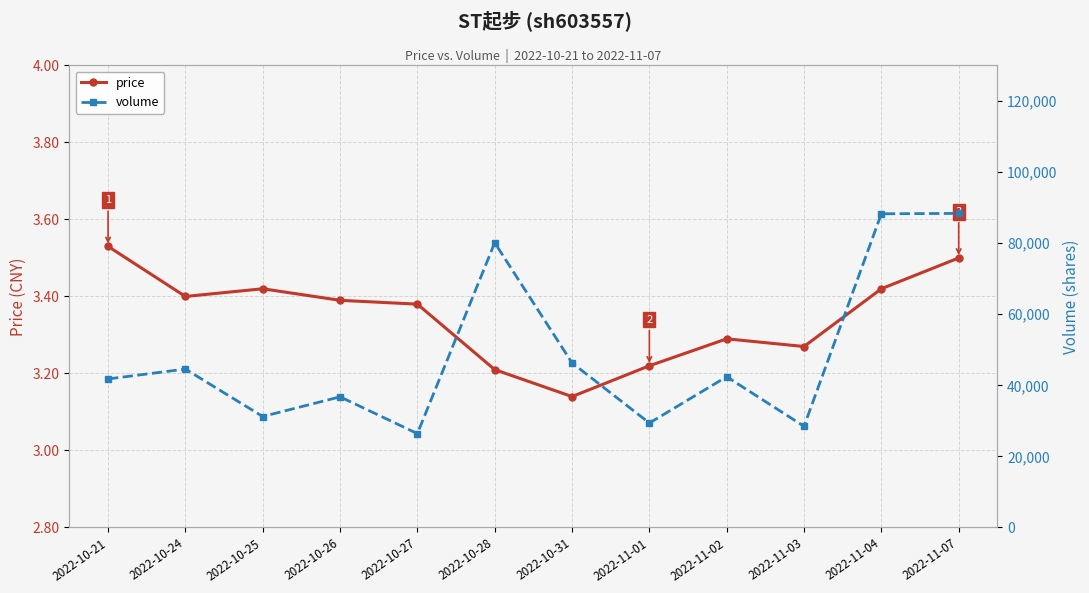

At 2022-10-28, list the series in order from smallest to largest.

price, volume